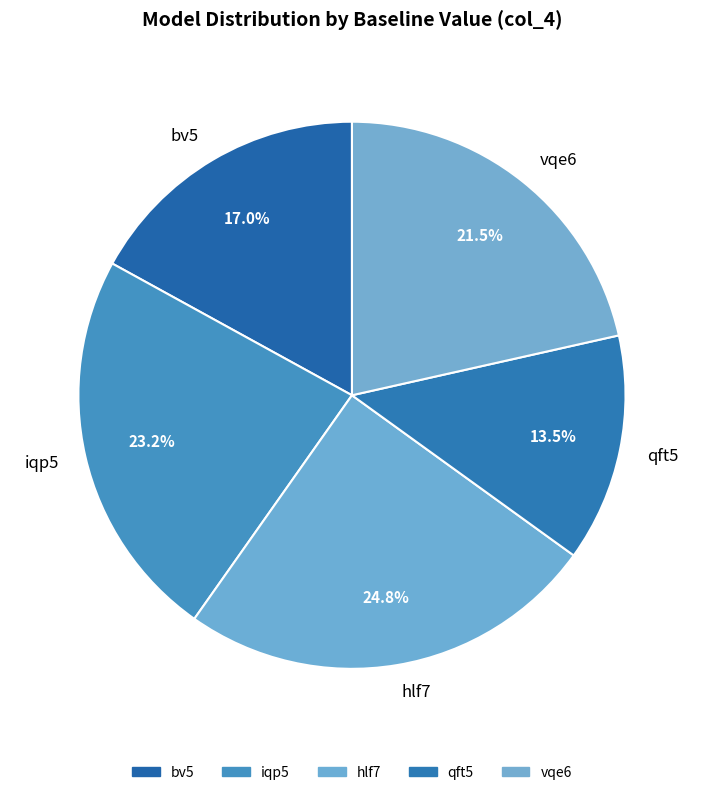

Which category has the smallest portion of the pie?

qft5